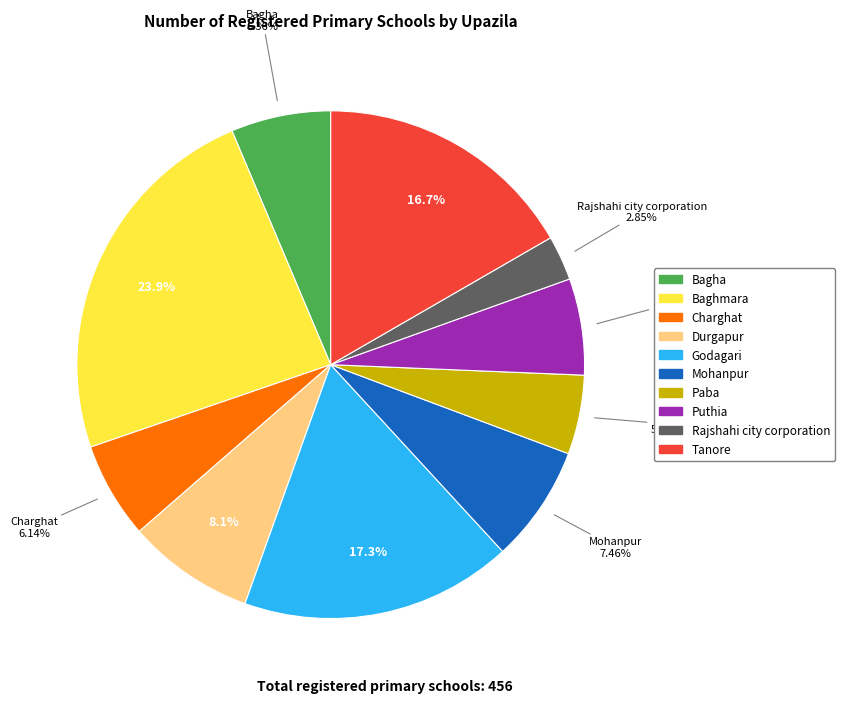

Which slice is the largest?

Baghmara